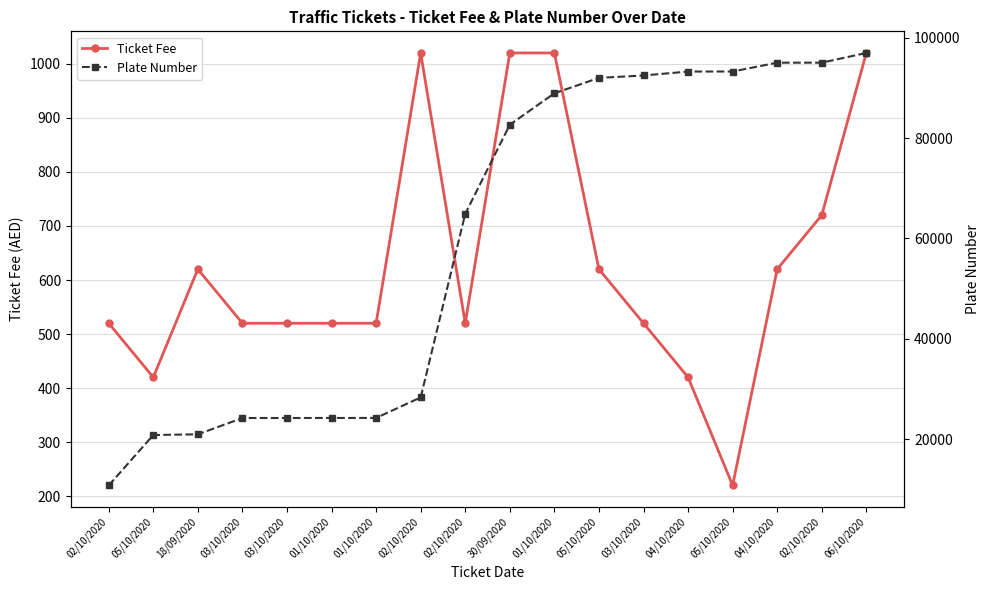

What is the difference between the second highest and second lowest values in the Plate Number series?

74215